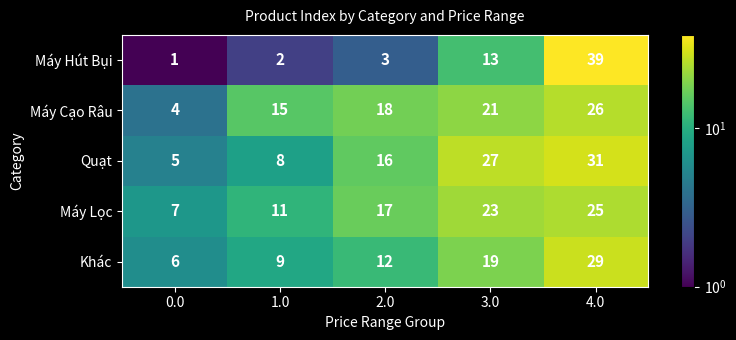

Rank the series at 4.0 from lowest to highest value.

Máy Lọc, Máy Cạo Râu, Khác, Quạt, Máy Hút Bụi